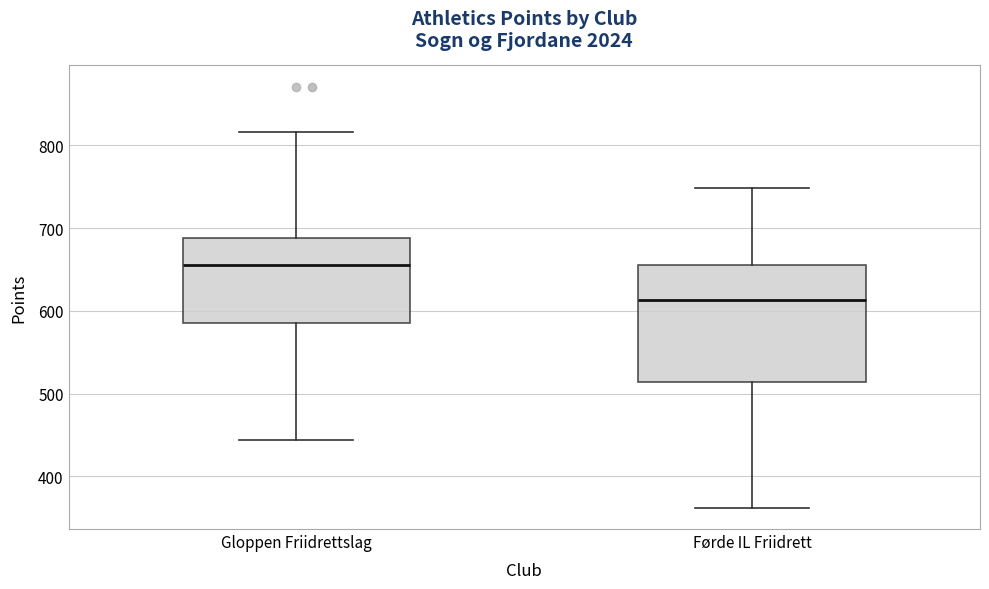

Reading left to right, transcribe this box plot: for each box, give where its median line is, the range the box spans, and where its two whiskers end, as read against the y-axis. The values are not printed on the chart, so give them approximately, as read against the axis.

Gloppen Friidrettslag: median 660, box 590 to 690, whiskers 440 to 820
Førde IL Friidrett: median 610, box 510 to 660, whiskers 360 to 750